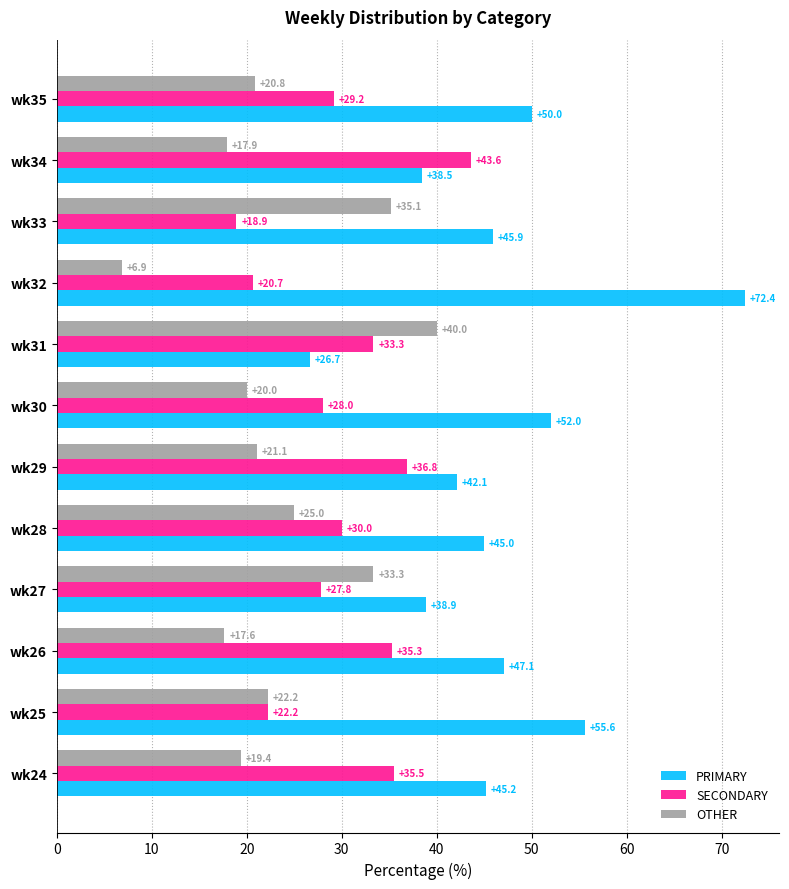

List the series in order of their peak value, lowest first.

OTHER, SECONDARY, PRIMARY